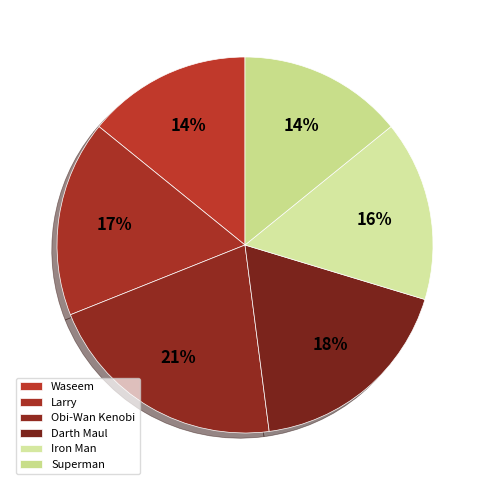

How many slices are in this pie chart?

6